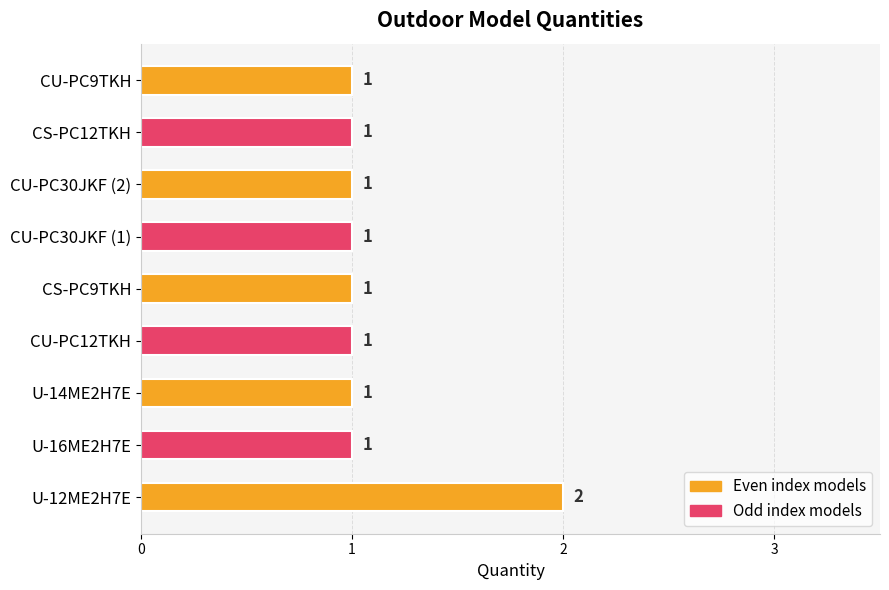

The chart shows a value of 0 at CU-PC30JKF (1). True or false?

False